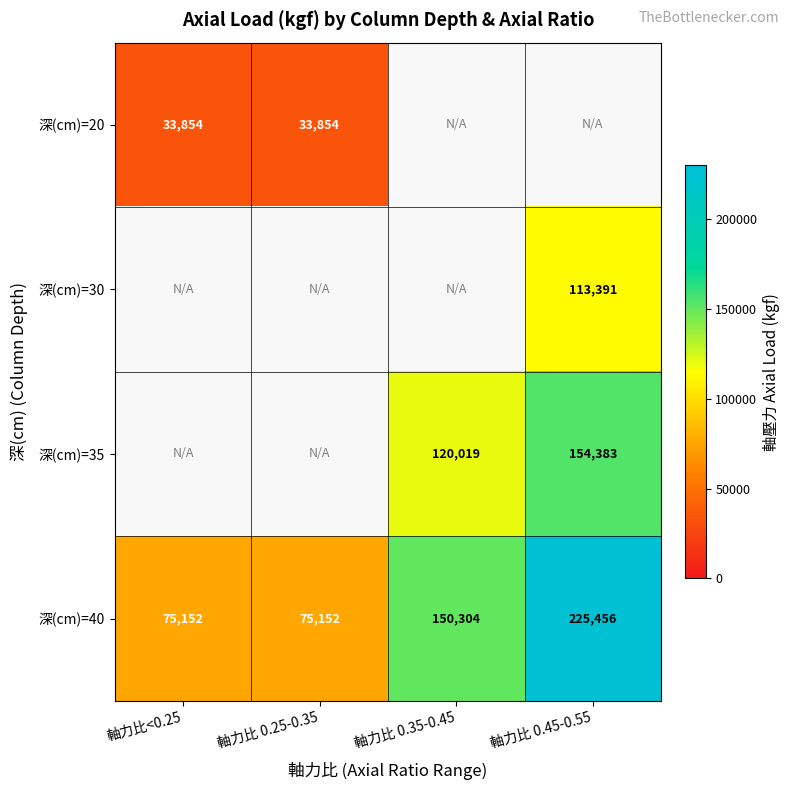

Which category has the lowest value across all series?

軸力比<0.25